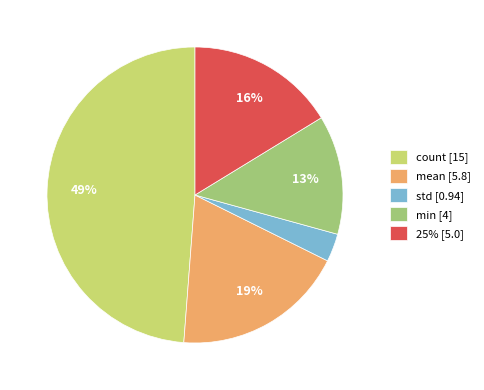

Which has a higher value, 25% [5.0] or count [15]?

count [15]